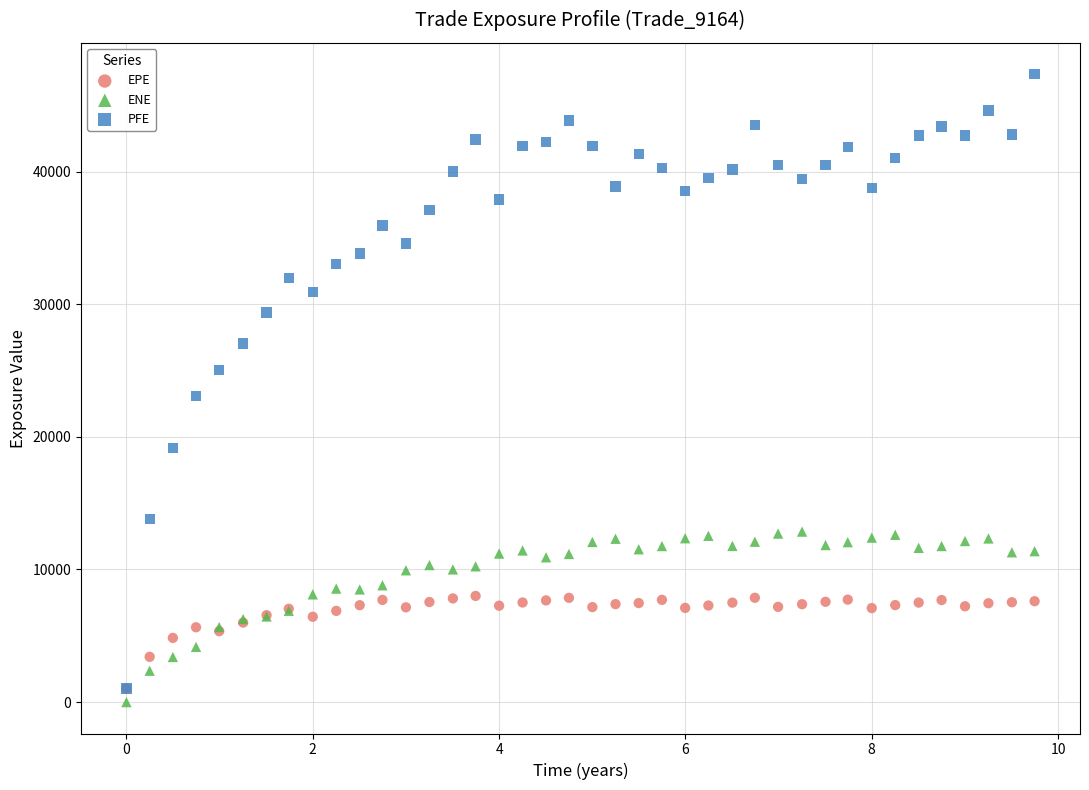

Which series reaches the maximum Y coordinate?

PFE